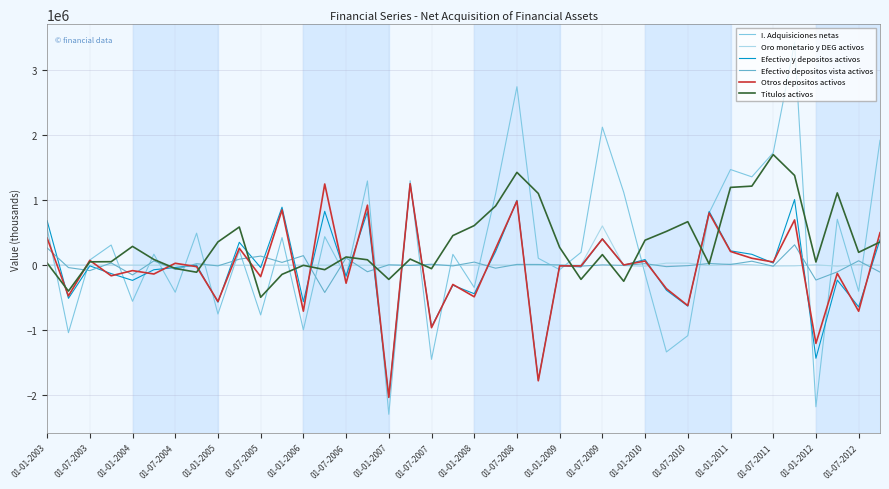

What is the lowest value of the Efectivo y depositos activos series?

-2024522